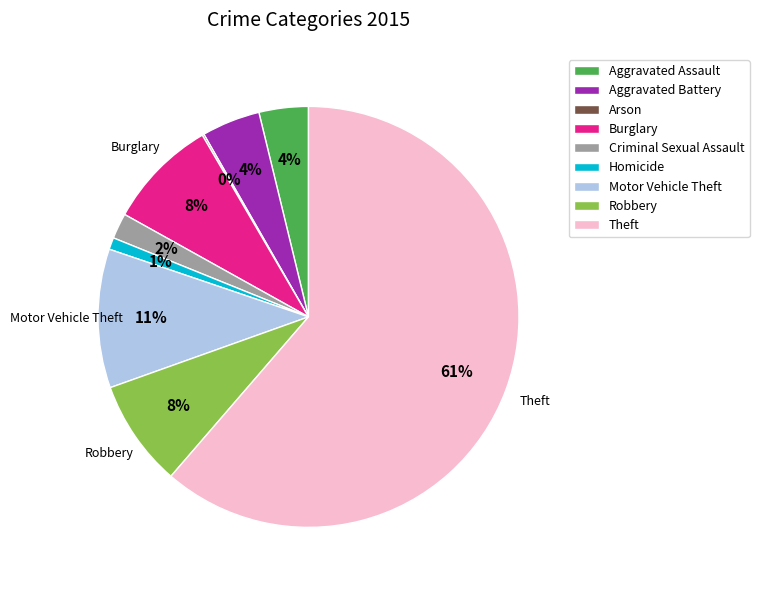

True or false: Aggravated Assault accounts for 4% of the total.

True